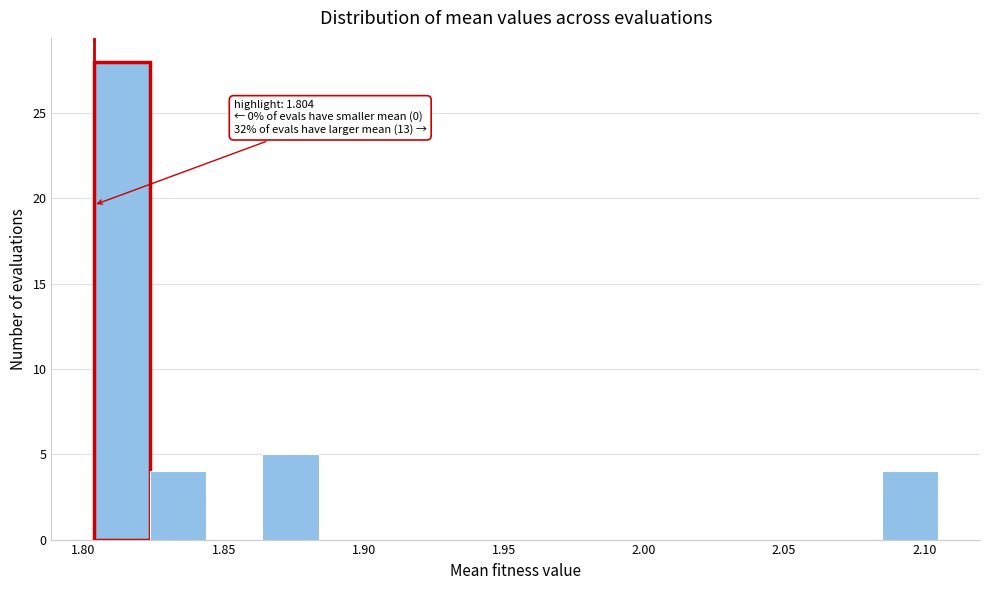

Which range on the x-axis has the tallest bar?

1.805 to 1.825